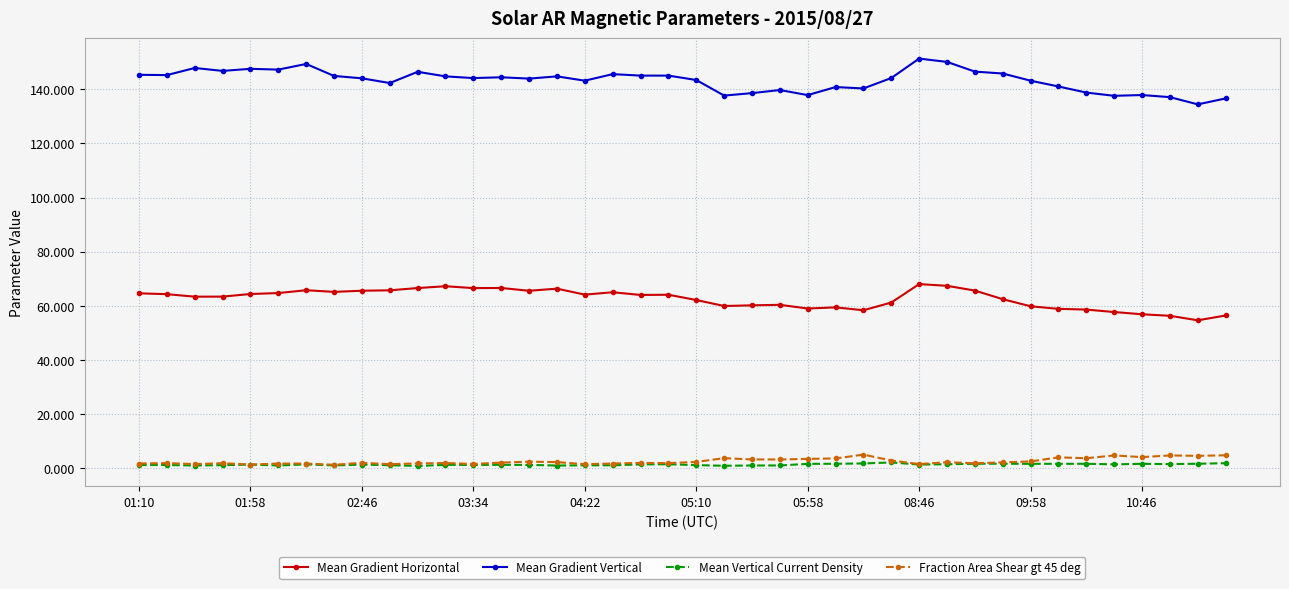

True or false: Mean Gradient Horizontal has more than 1 points higher than both neighbors.

True